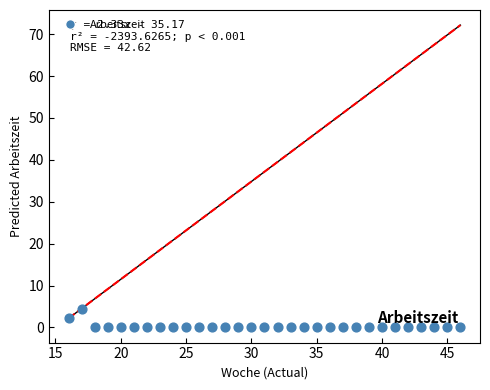

What is the range of Y values (max minus min)?

4.5